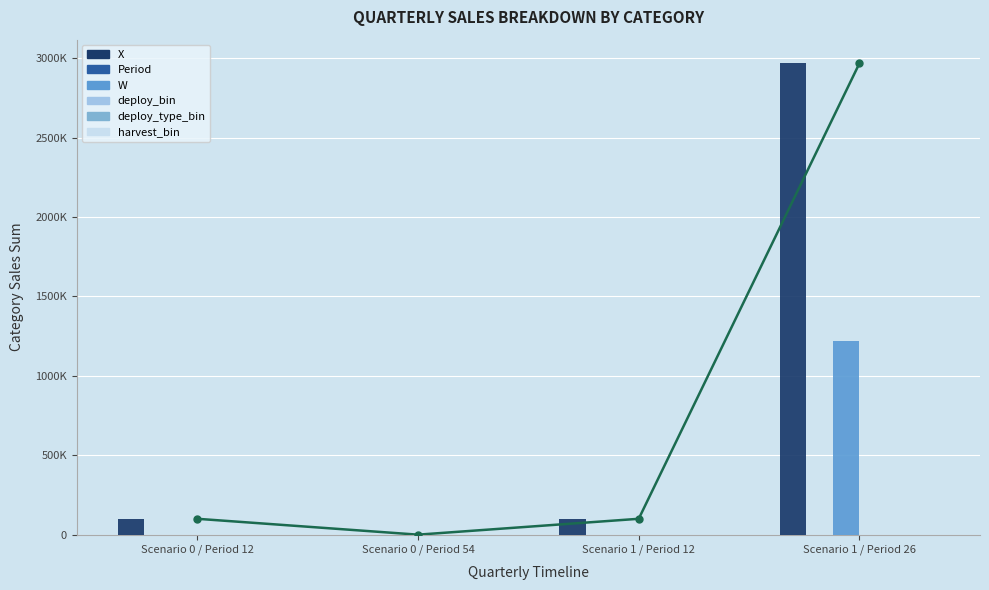

What is the total value across all series at Scenario 1 / Period 26?

4190529.5